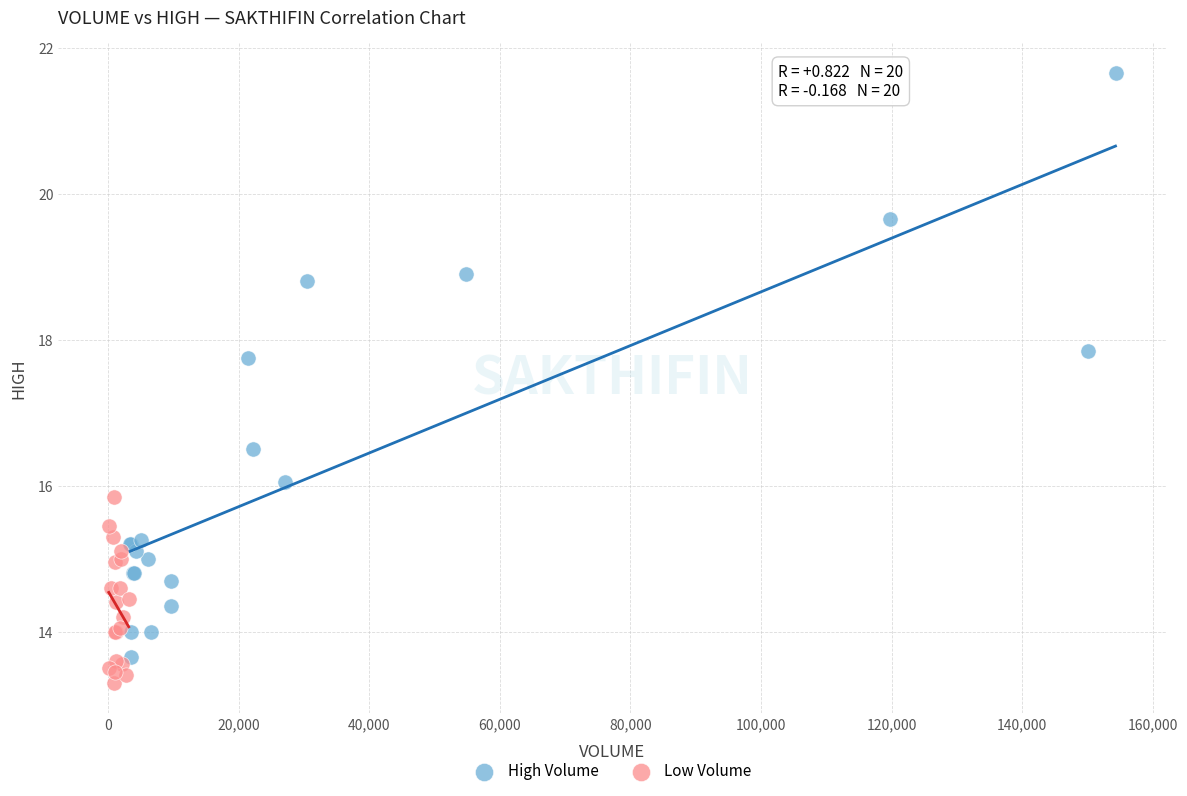

Which series contains the highest Y value?

High Volume